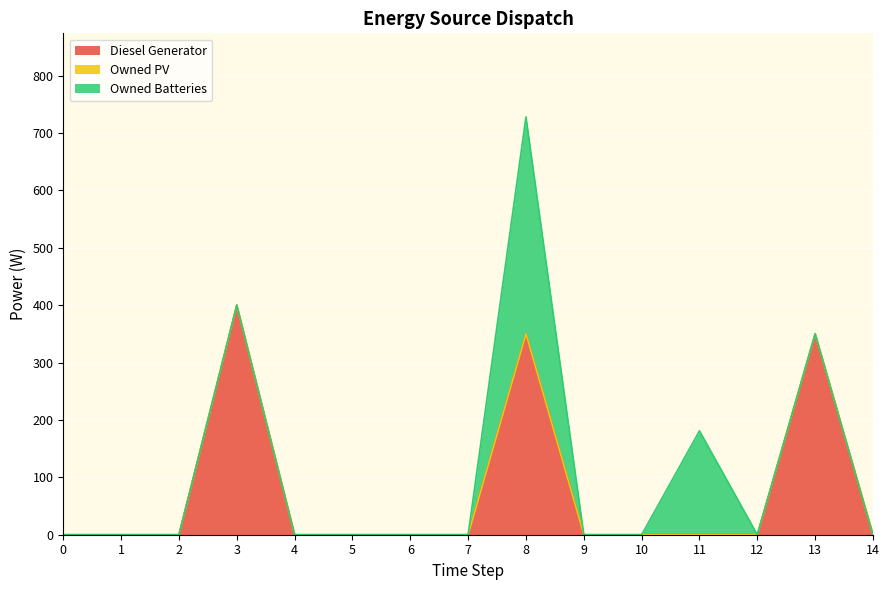

True or false: Diesel Generator has a value of 0 at 7.

True